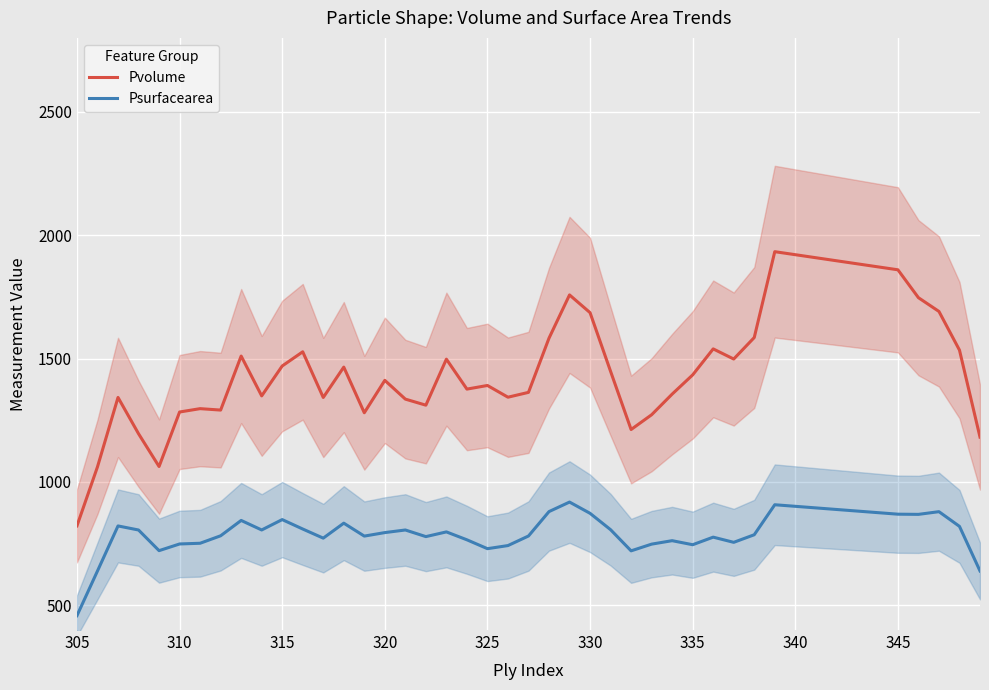

True or false: Psurfacearea and Pvolume cross at least once.

False